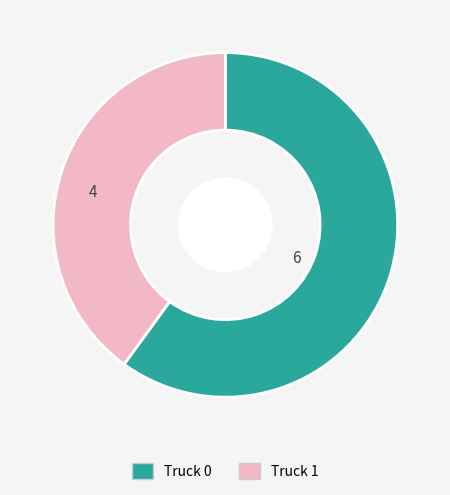

Between Truck 0 and Truck 1, which is larger?

Truck 0